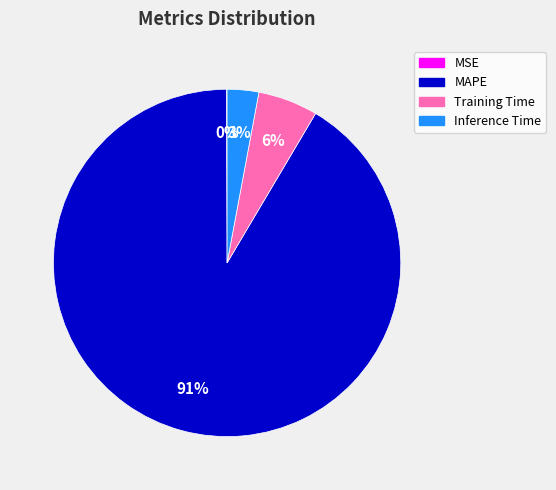

What percentage is the Training Time slice, to the nearest percent?

6%